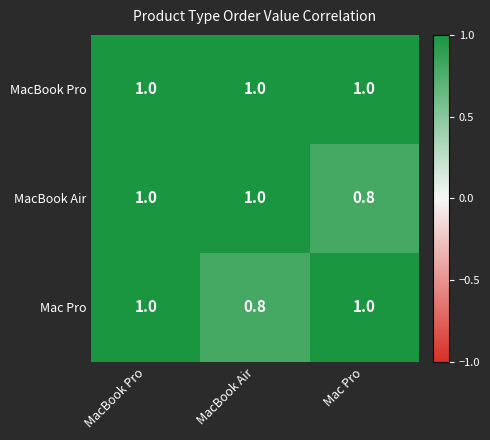

Reading left to right, transcribe all the data shown in this chart.

MacBook Pro: MacBook Pro=1.0	MacBook Air=1.0	Mac Pro=1.0
MacBook Air: MacBook Pro=1.0	MacBook Air=1.0	Mac Pro=0.8
Mac Pro: MacBook Pro=1.0	MacBook Air=0.8	Mac Pro=1.0